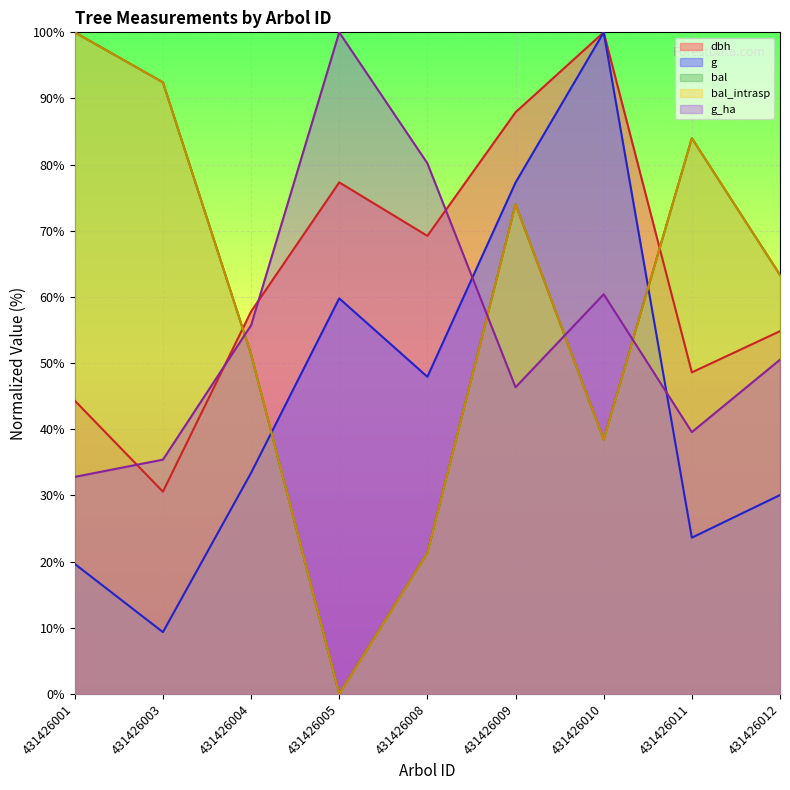

Is it true that g_ha equals 55.3 at 431426008?

False